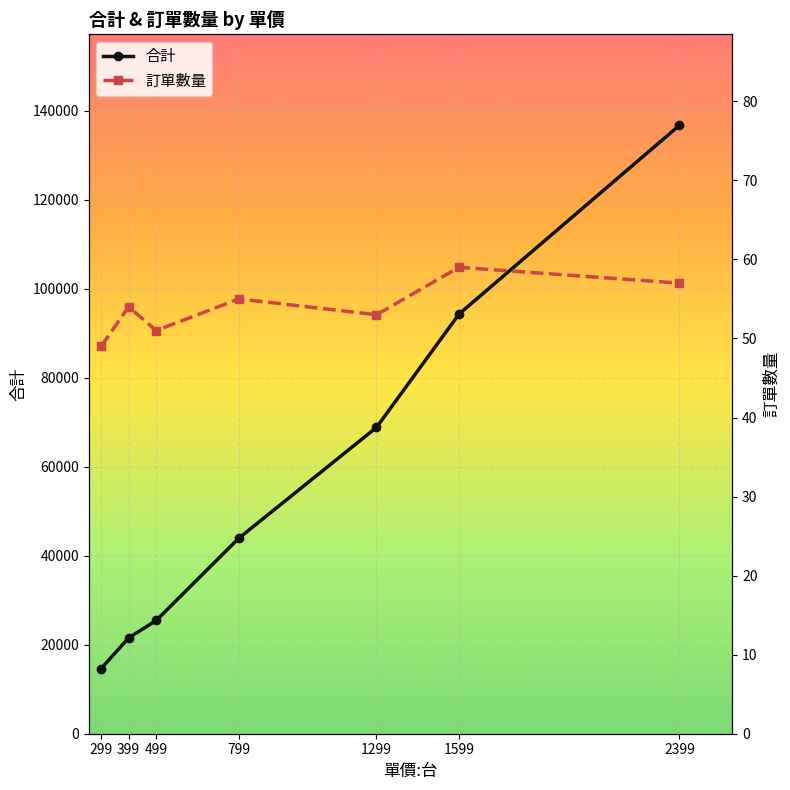

What is the lowest value of the 訂單數量 series?

49